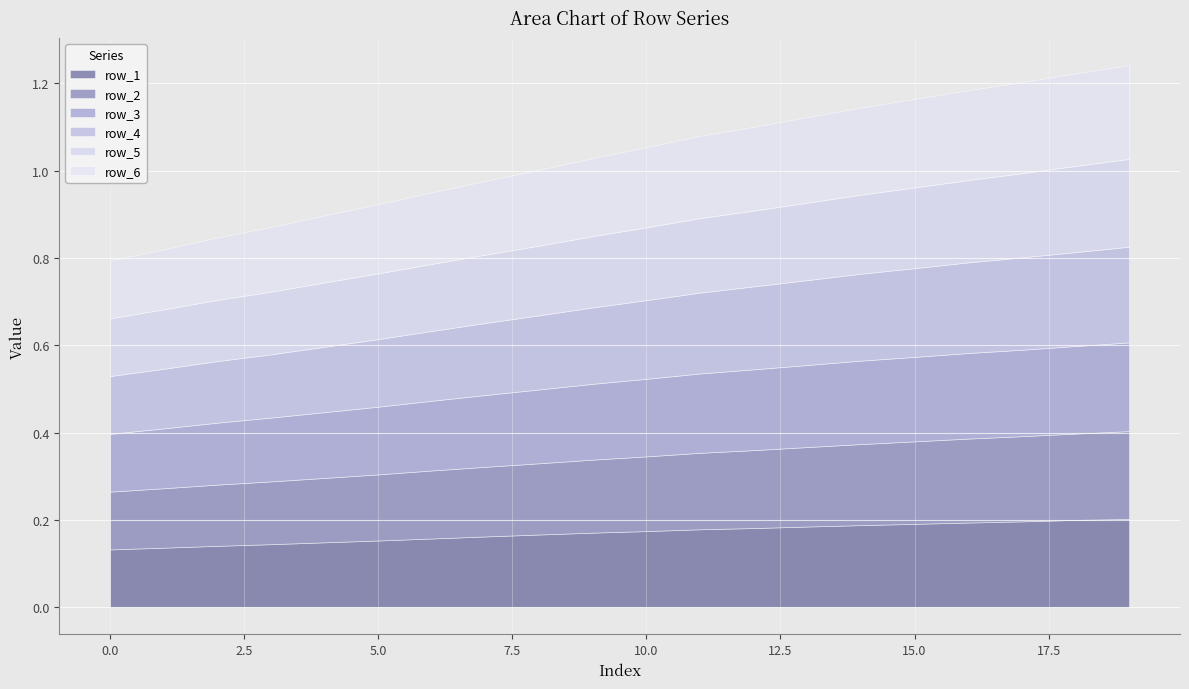

True or false: row_5 and row_3 intersect in this chart.

False